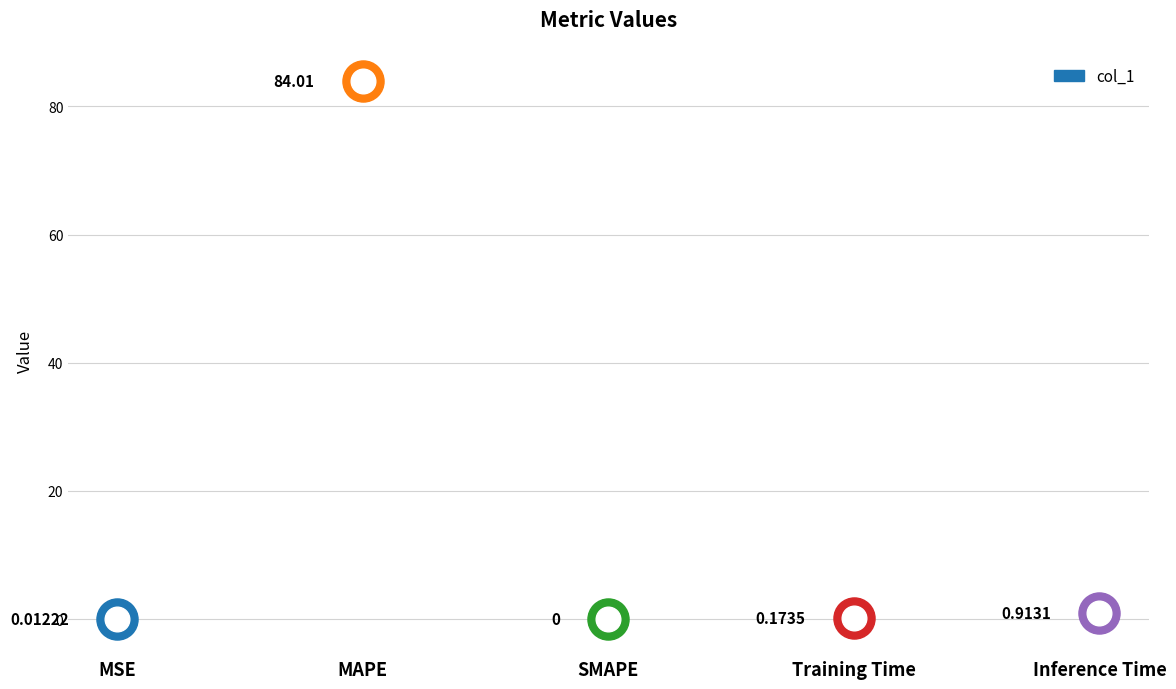

Between MSE and MAPE, which is larger?

MAPE